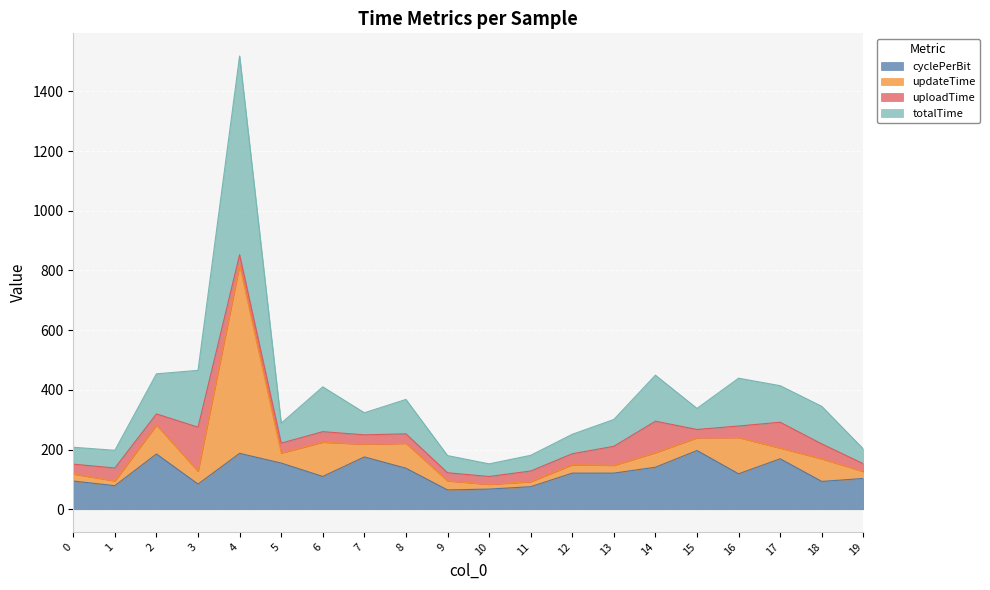

What is the lowest value of the cyclePerBit series?

64.7